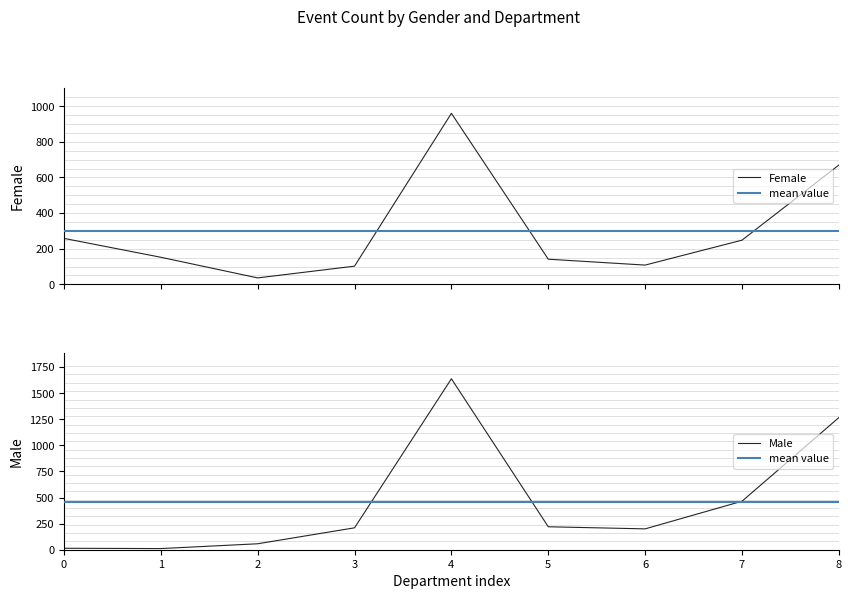

The Male series shows 961 at 4. True or false?

False